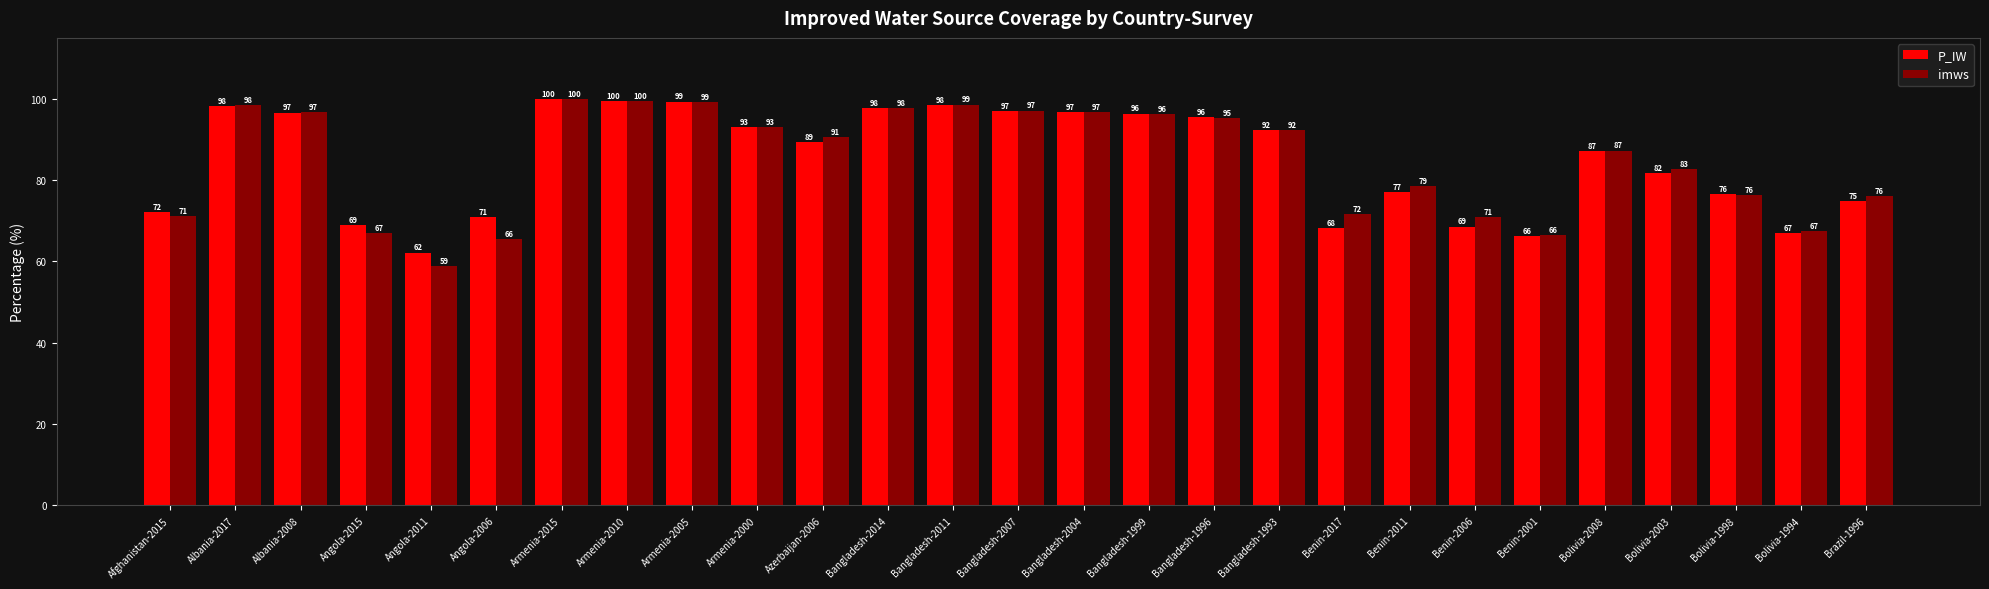

What is the label of the 20th bar from the right?

Armenia-2010